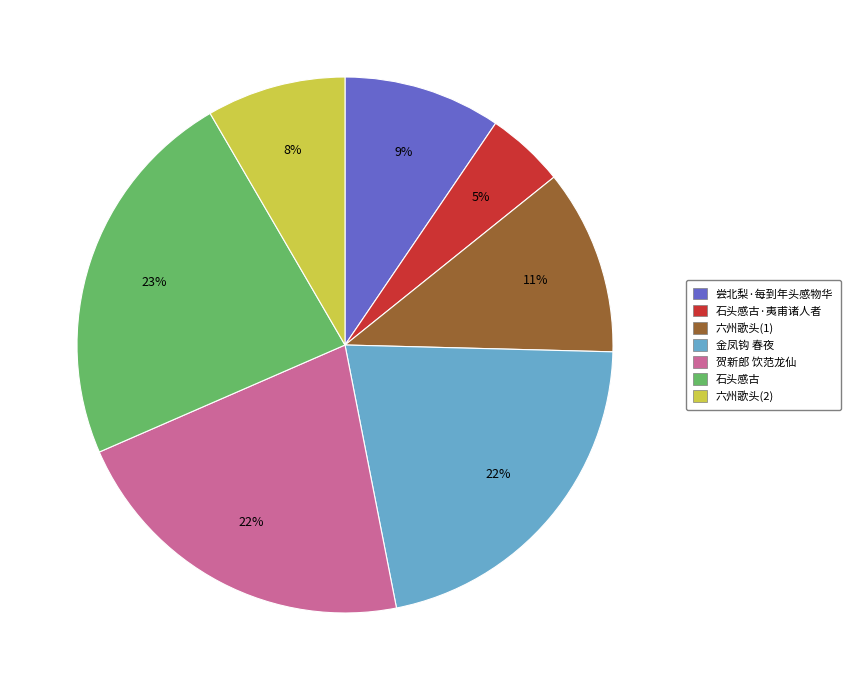

To the nearest percent, what is the average slice percentage?

14%